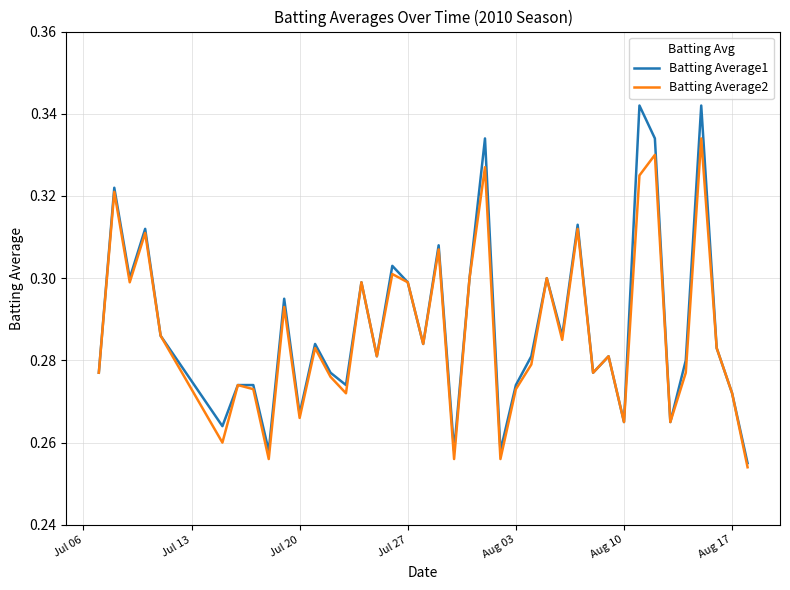

Rank the series by their maximum value, from lowest to highest.

Batting Average2, Batting Average1